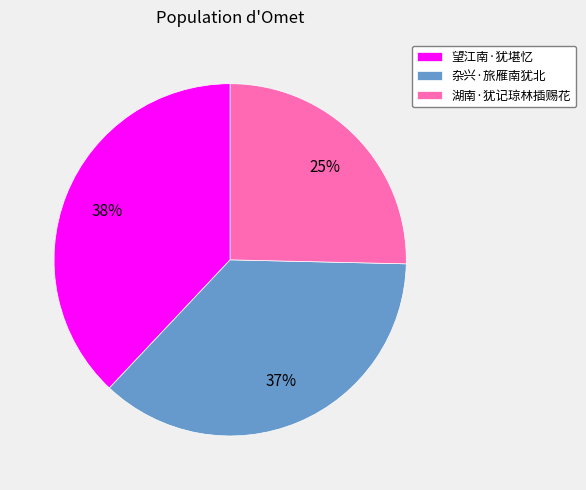

To the nearest percent, what is the difference between the largest and smallest slice percentages?

13%